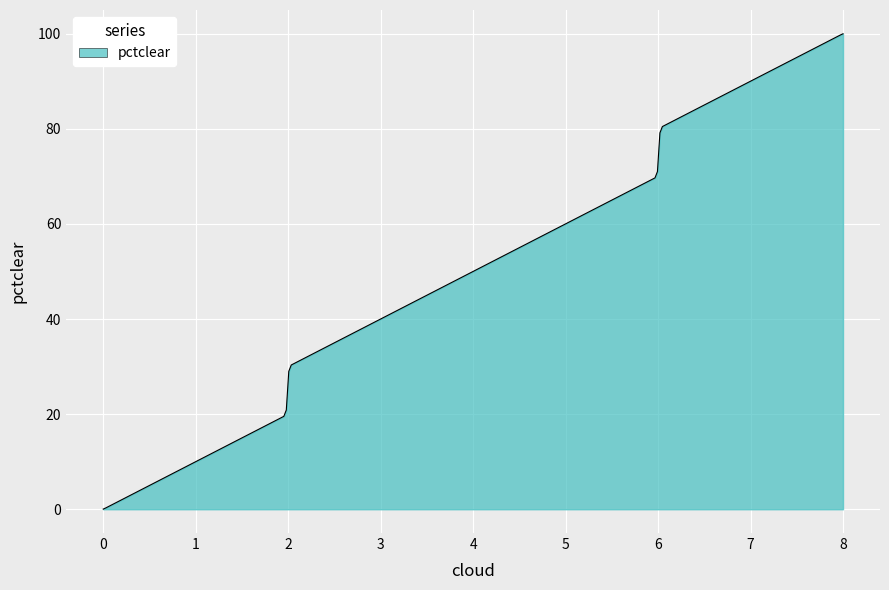

How many lines are shown in the chart?

1